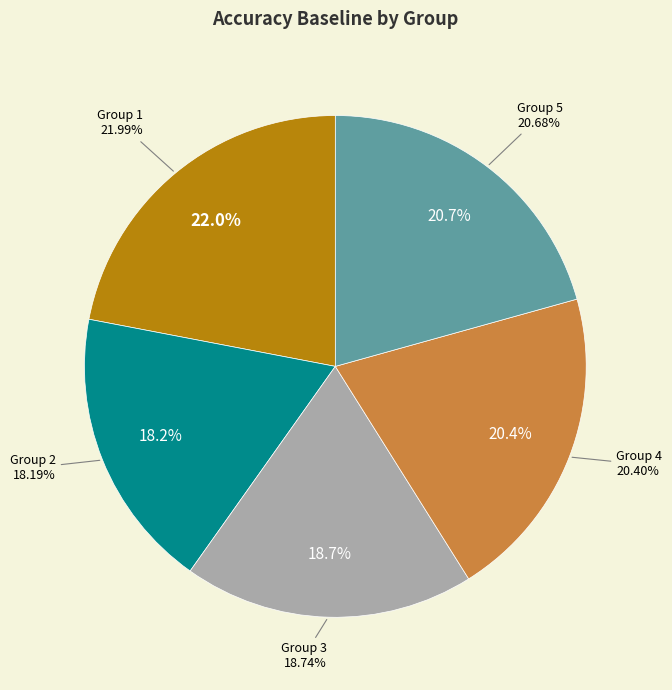

True or false: 4 accounts for 20% of the total.

True